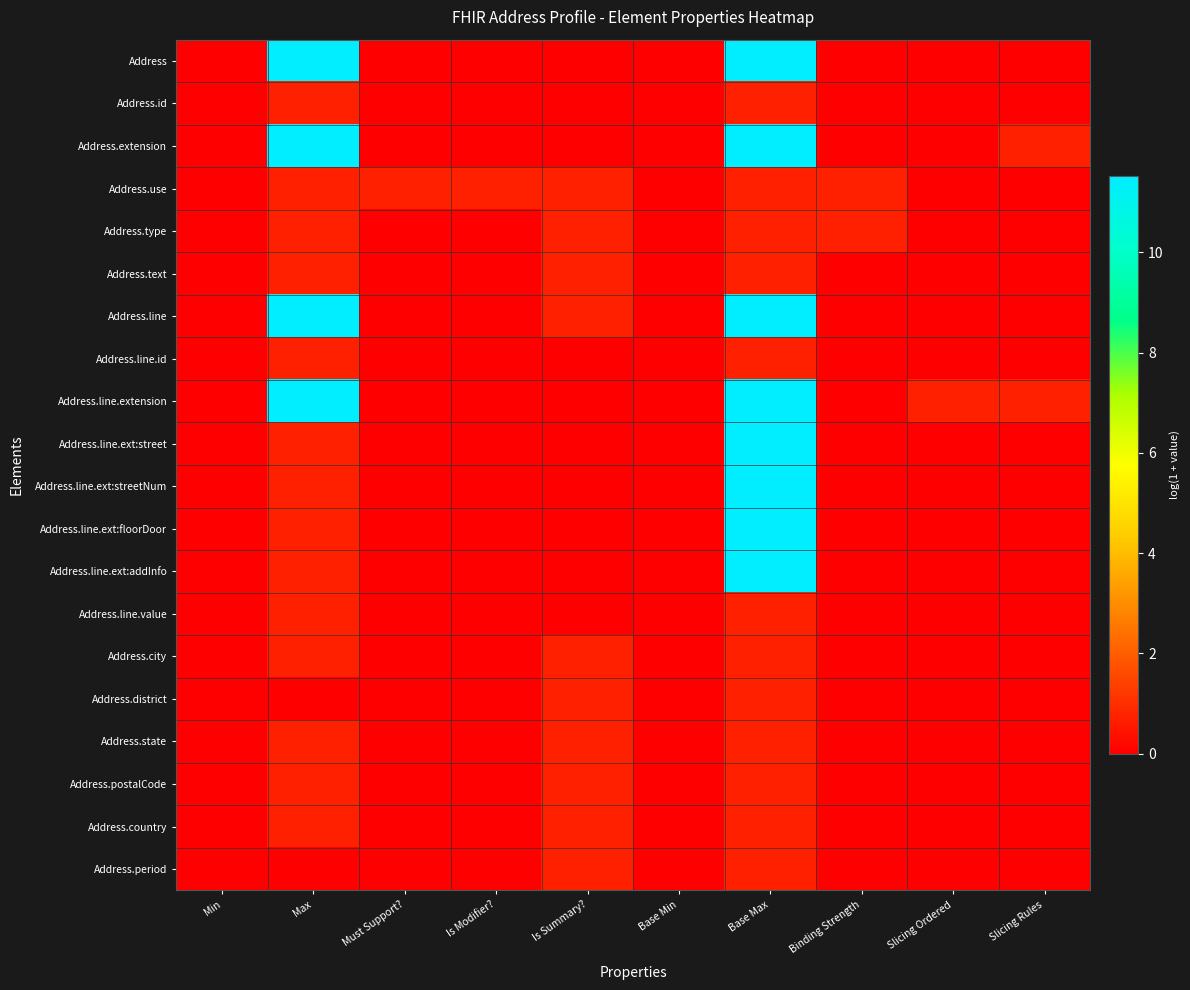

Between Is Modifier? and Slicing Rules, which is larger?

Is Modifier?